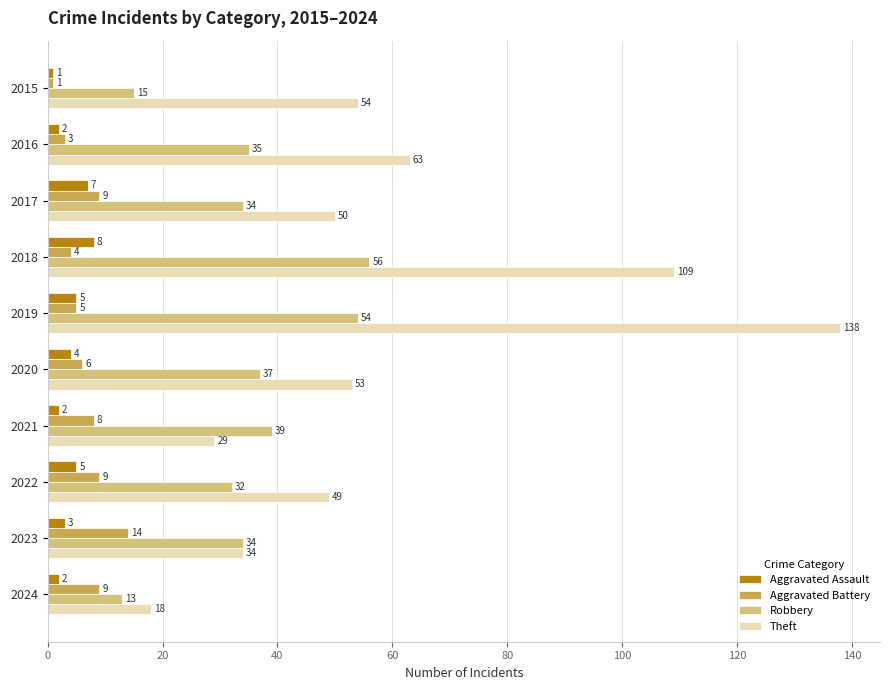

At 2018, list the series in order from smallest to largest.

Aggravated Battery, Aggravated Assault, Robbery, Theft